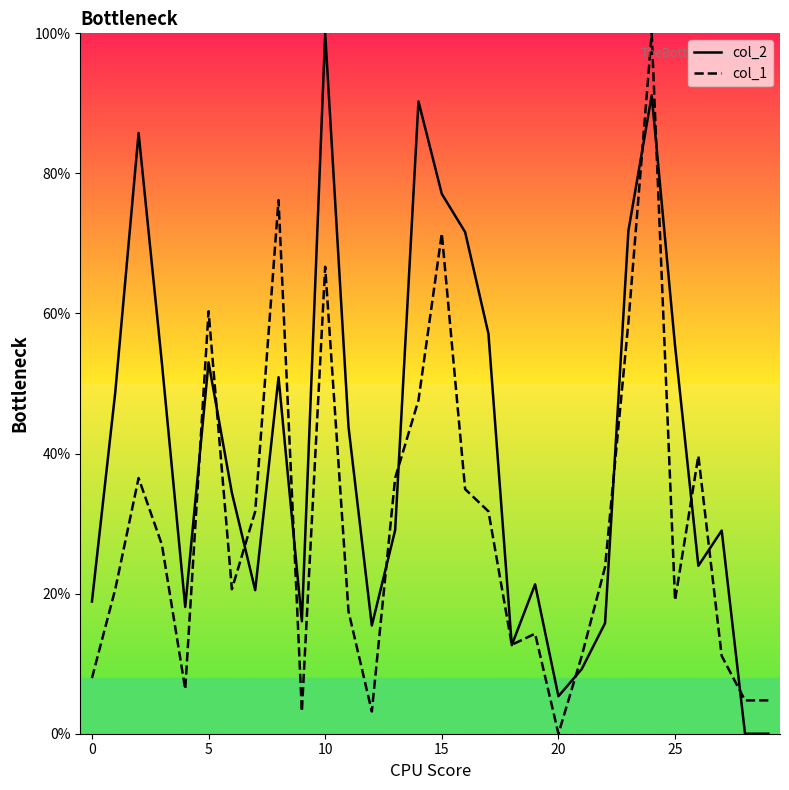

What is the total value across all series at 14?

137.9